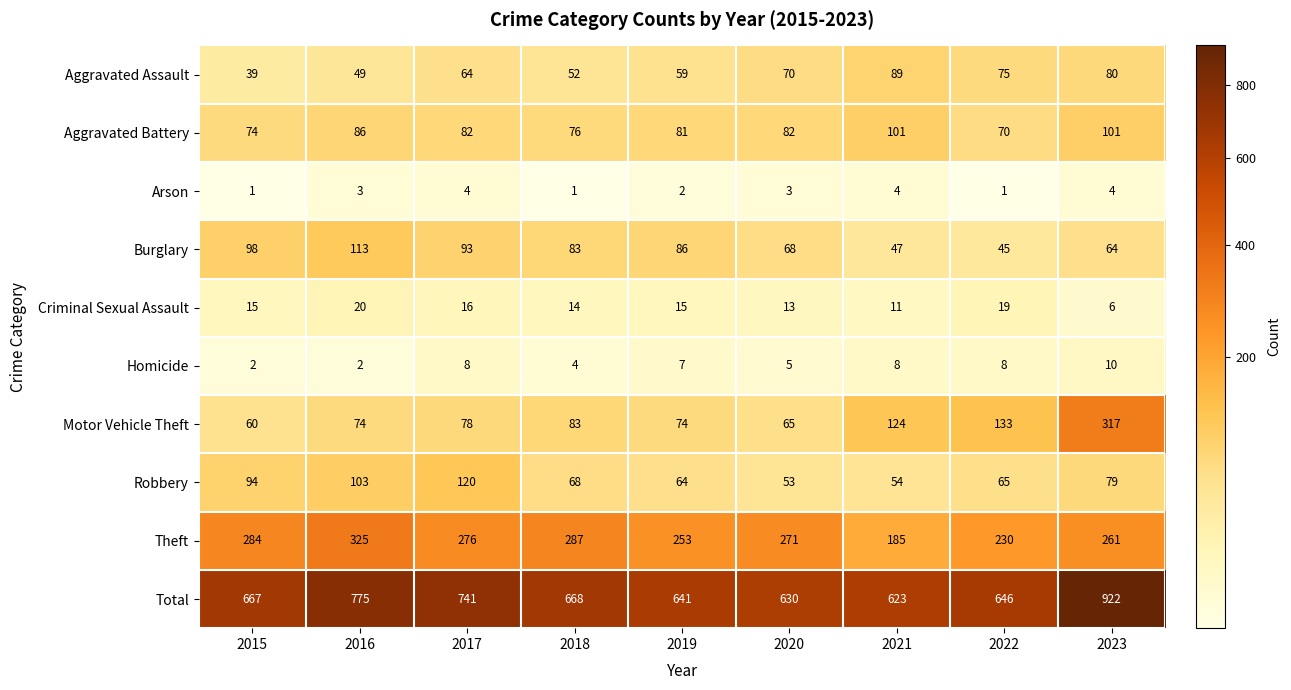

What is the sum of all Burglary values?

697